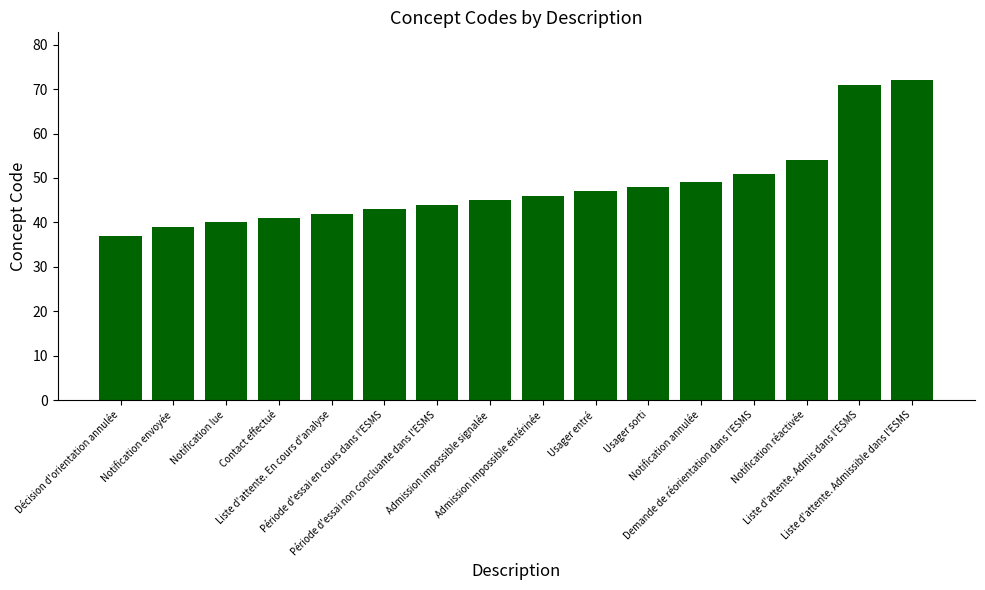

How many categories are shown in the chart?

16